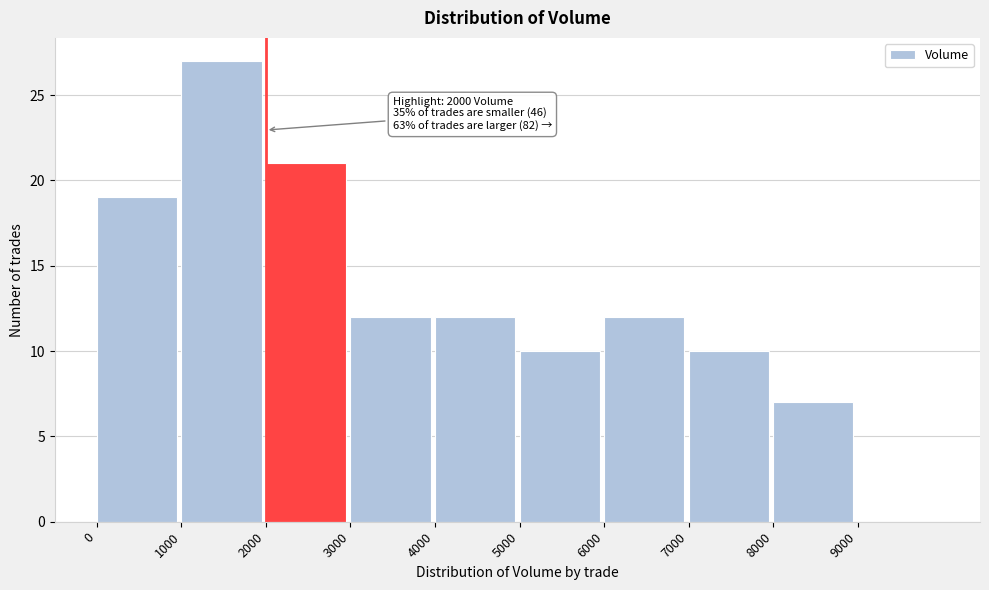

Which range on the x-axis has the tallest bar?

1000 to 2000